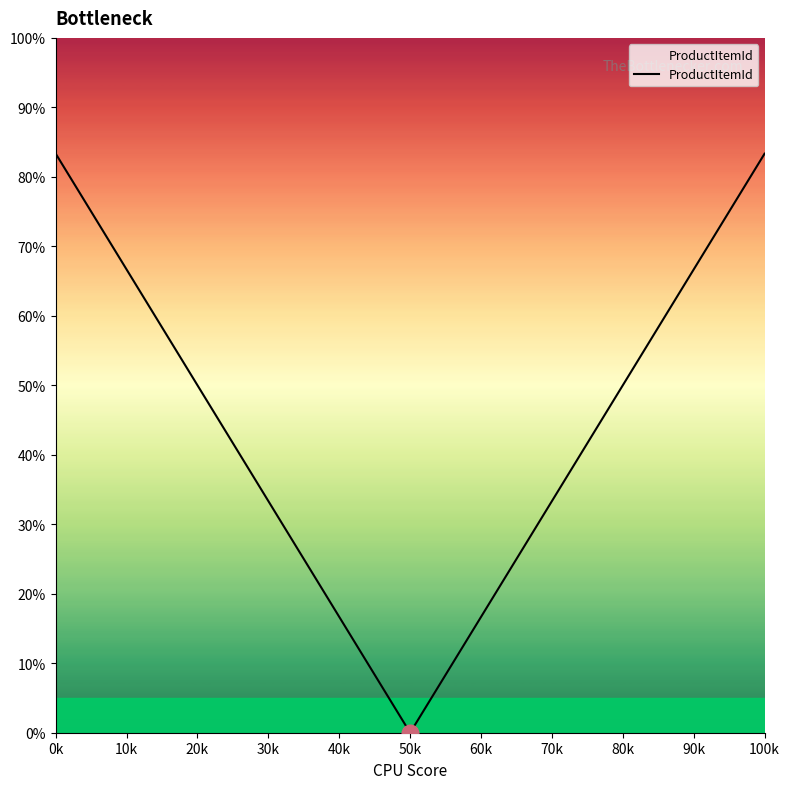

What is the sum of the values at 40k and 20k?

66.7